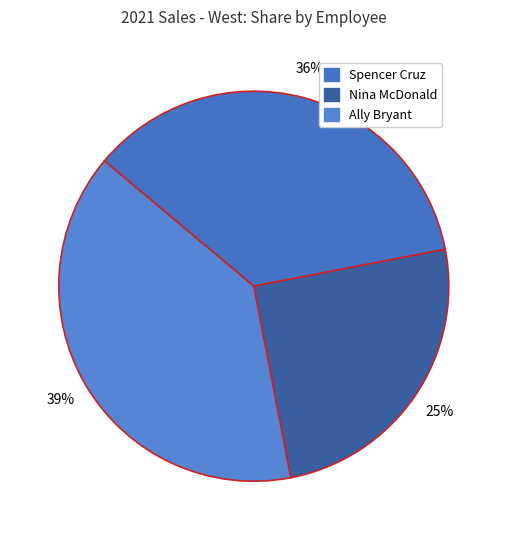

The Spencer Cruz slice represents 36% of the pie. True or false?

True